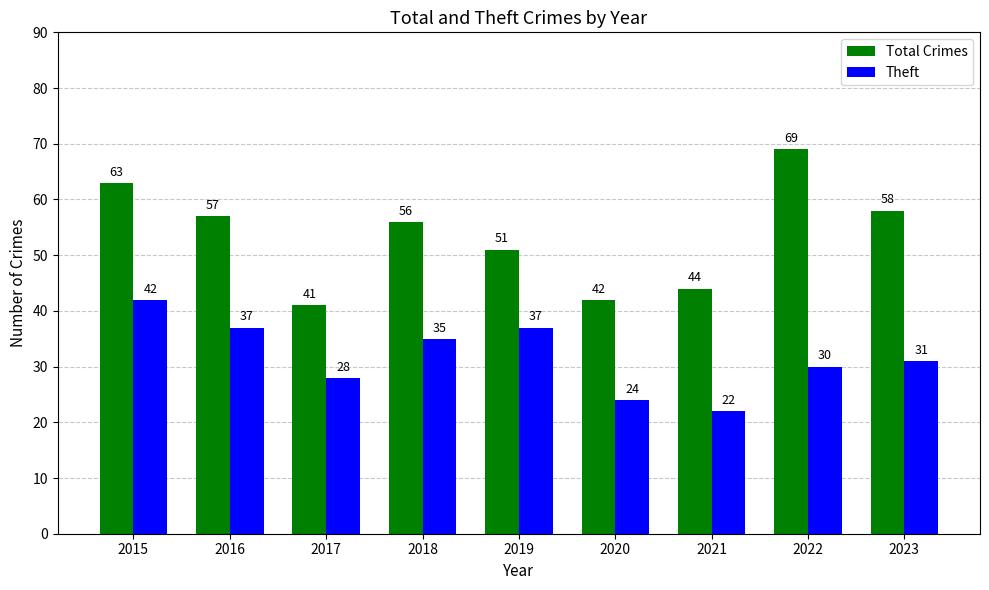

How many Theft values are between 28 and 37?

6